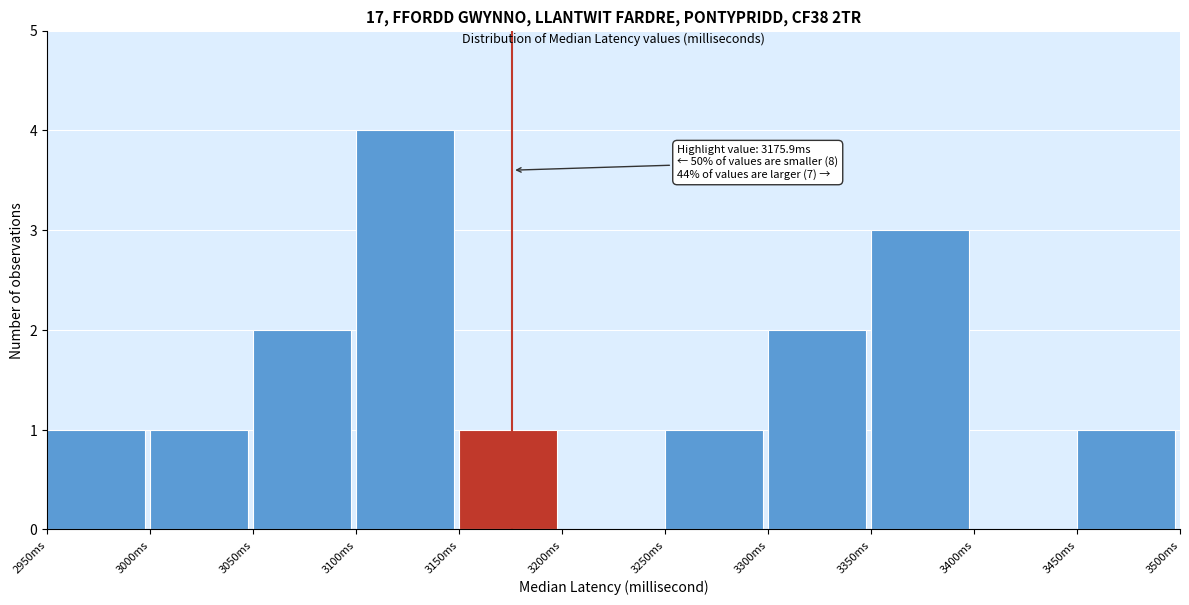

Over which range of the x-axis is the bar tallest?

3100 to 3150